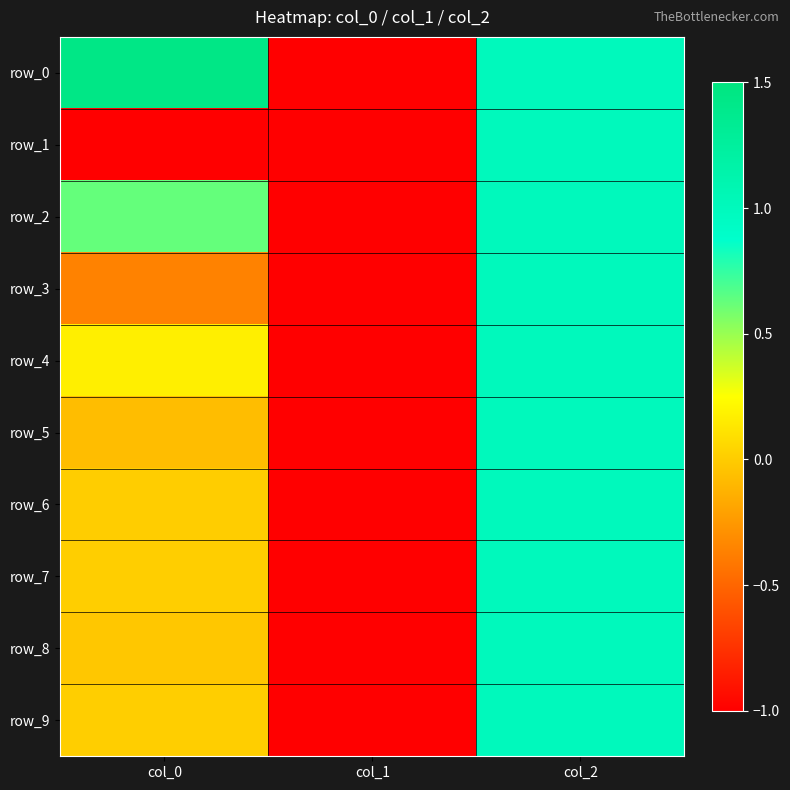

What is the difference between the maximum and minimum values in the row_2 series?

2.0